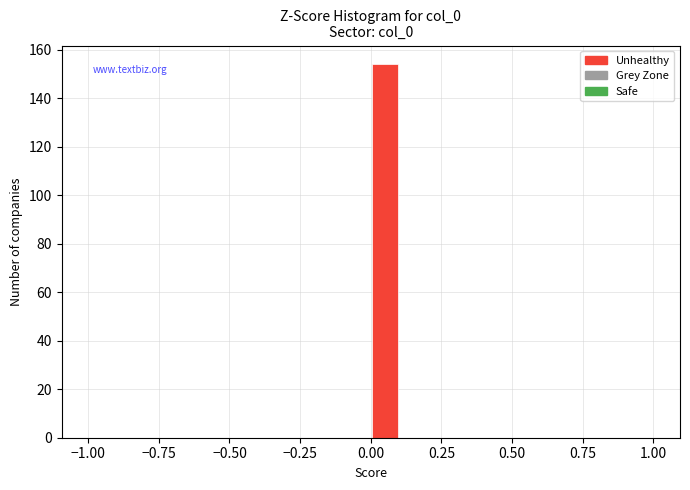

Read against the x-axis, roughly where is the centre of the tallest bar?

0.05